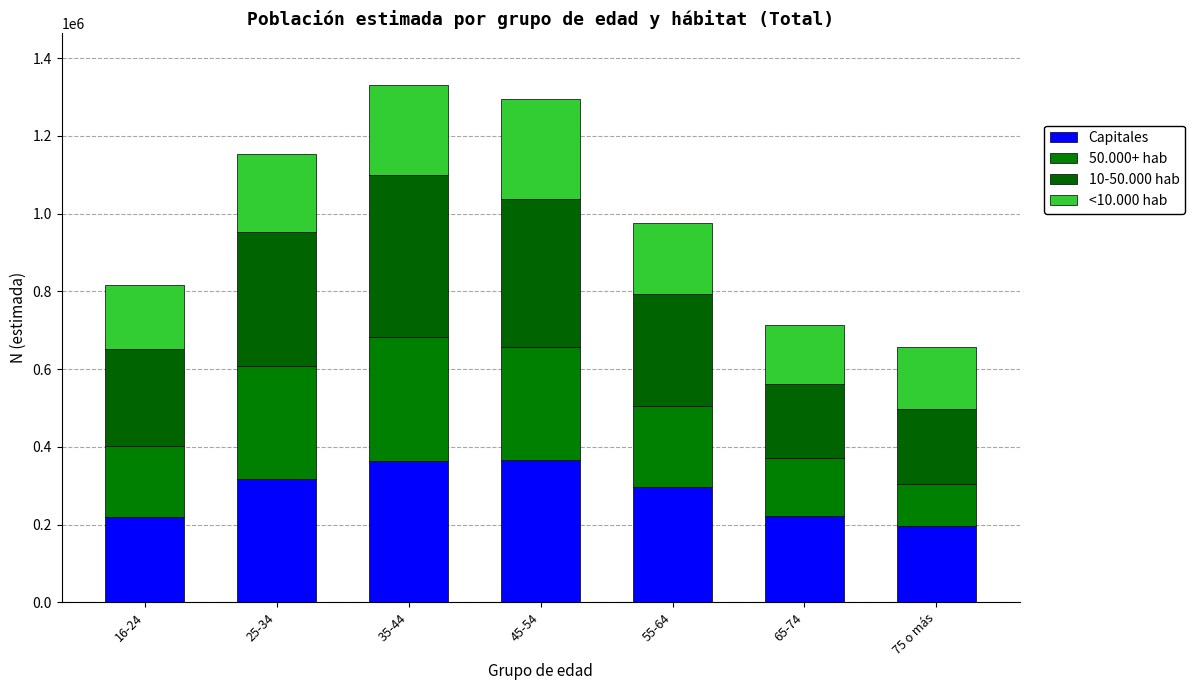

What is the value of the Capitales bar at the 4th from the left?

366837